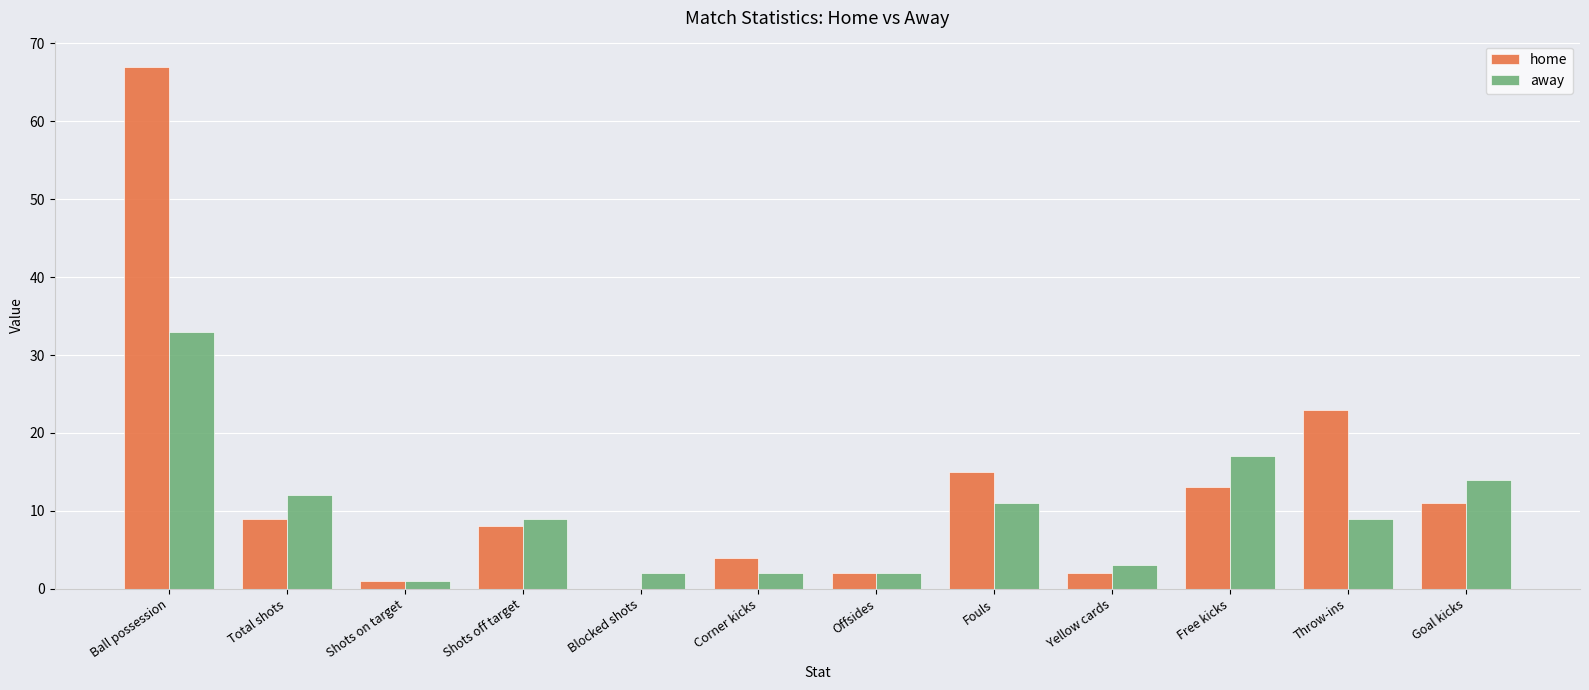

How many groups of bars are there?

12